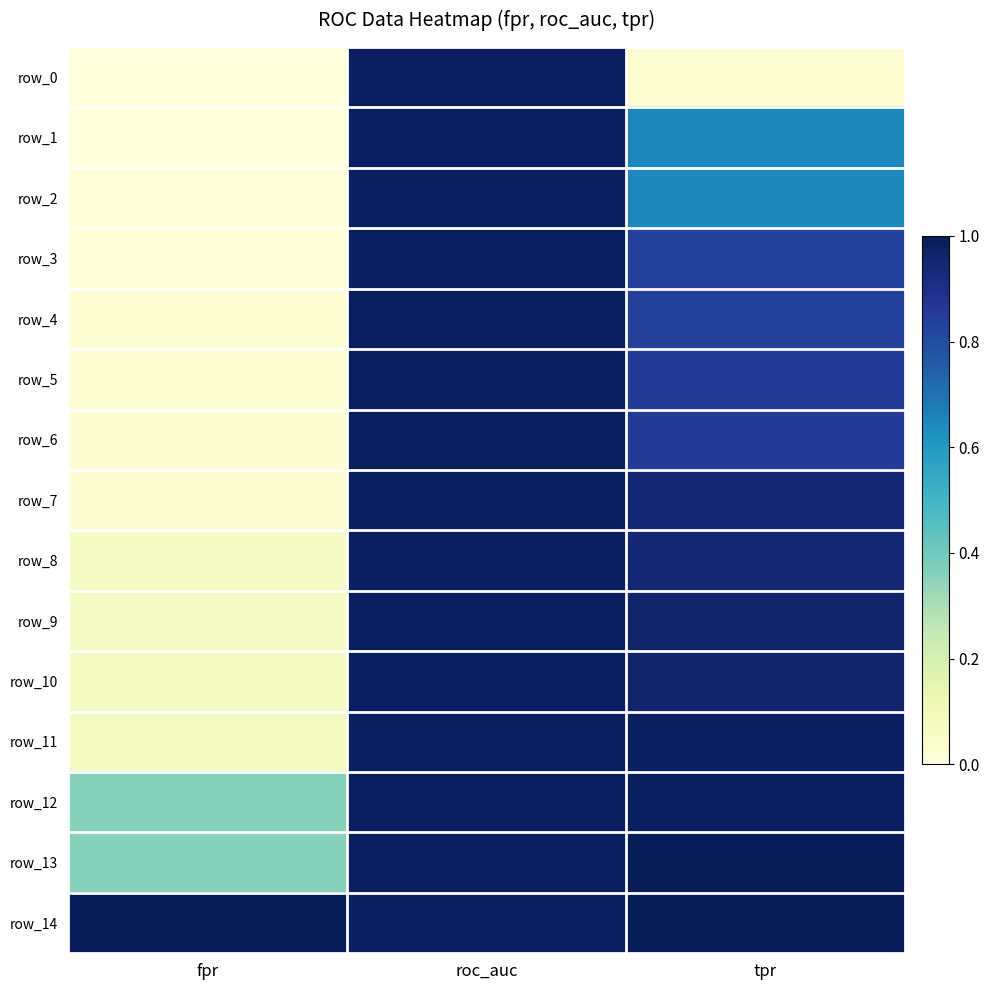

How many positive values does the row_1 series have?

2